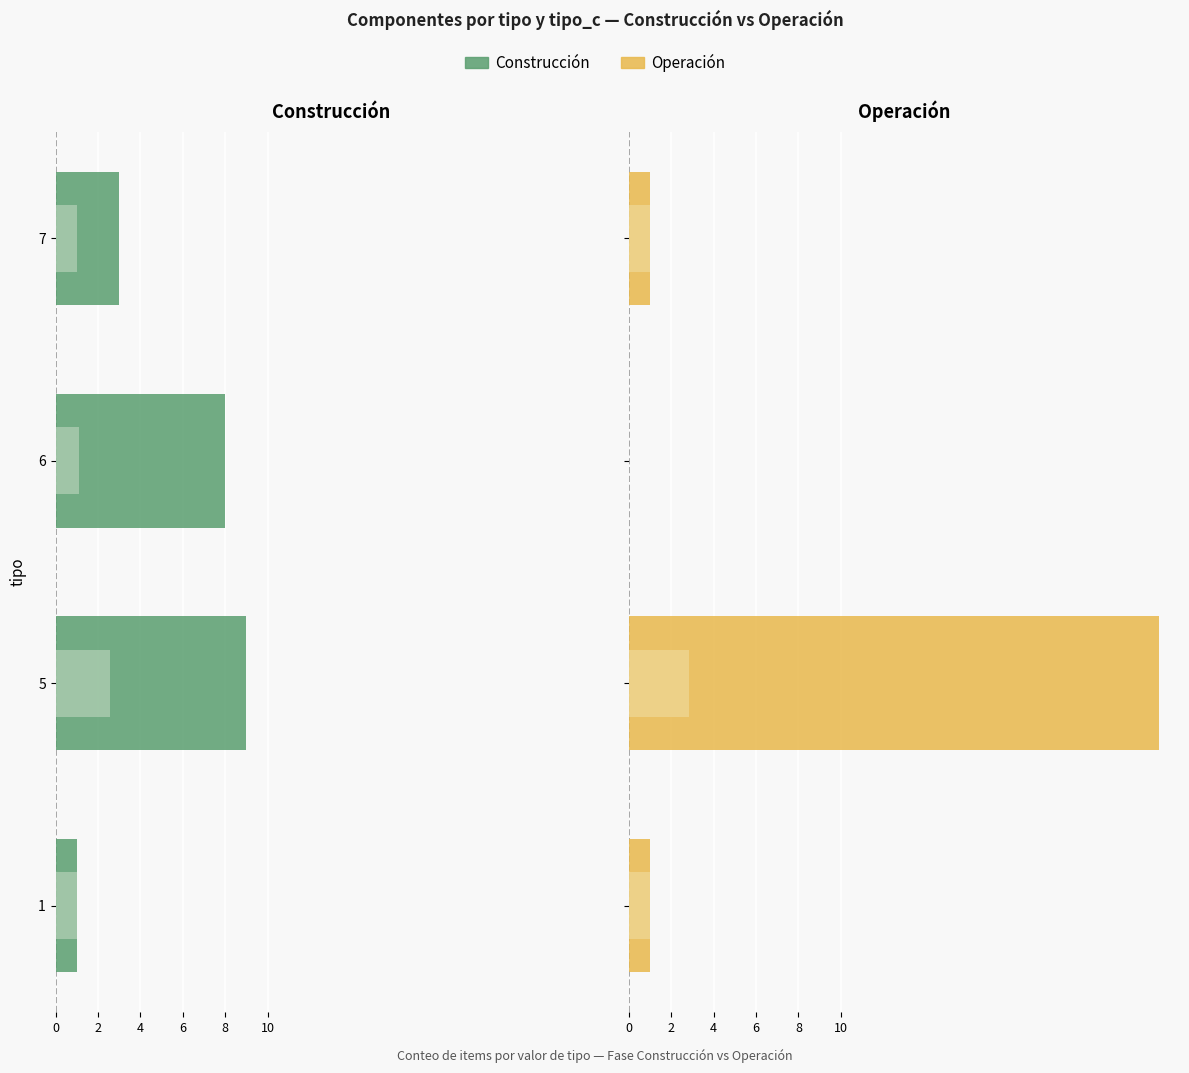

How many tipo_c (Oper.) values are between 1 and 2?

2